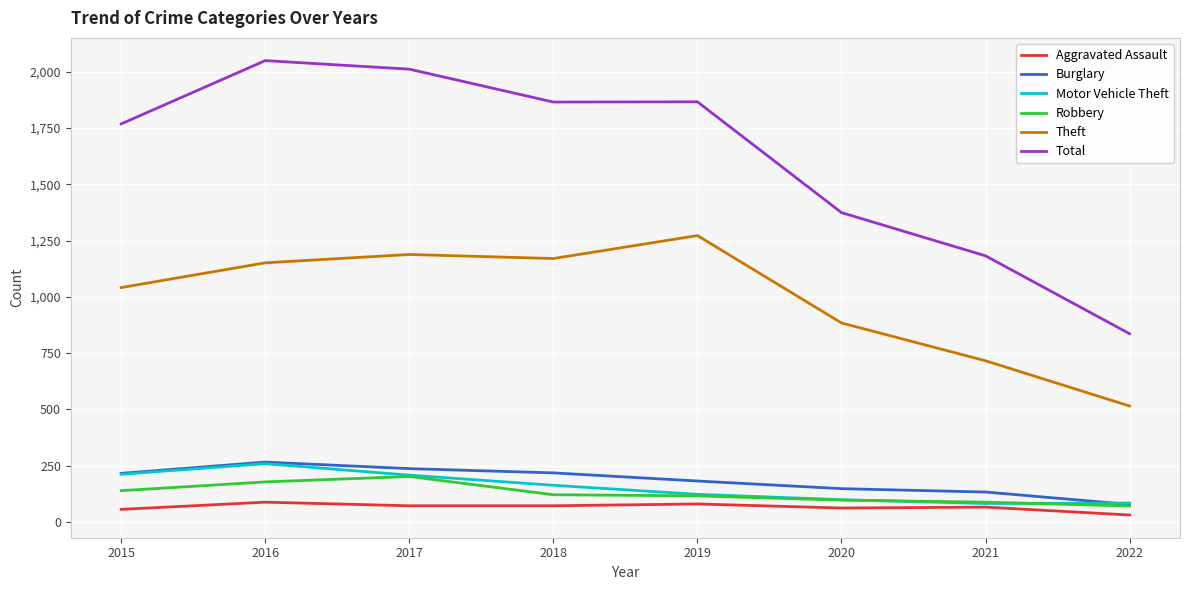

The value of Burglary at 2015 is 306. True or false?

False